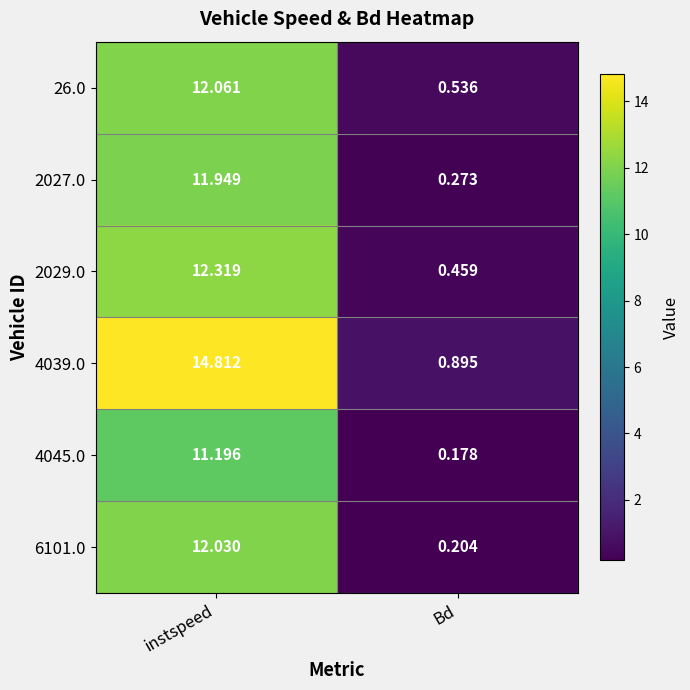

At which label is 6101.0 closest to 6?

Bd